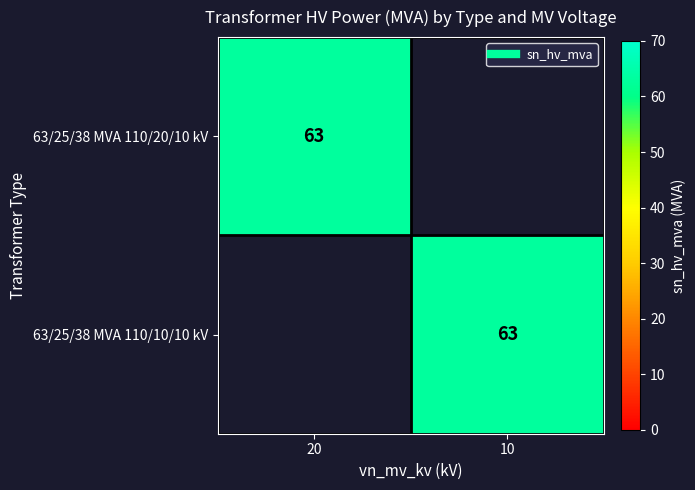

At which category is the sum across all series the highest?

20